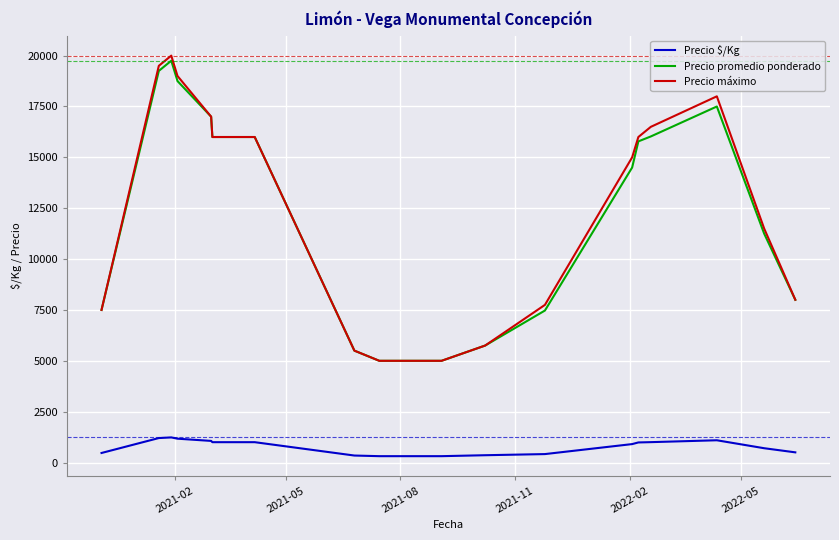

True or false: Precio máximo and Precio $/Kg cross at least once.

False